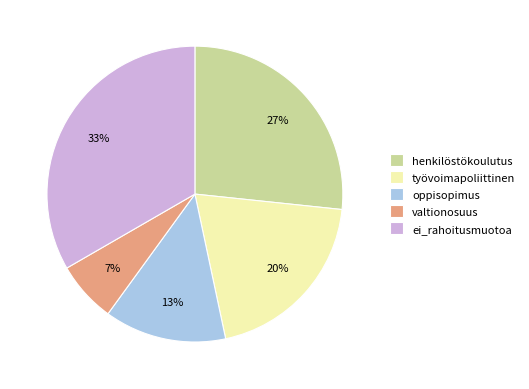

Approximately how many times larger is the value at valtionosuus compared to oppisopimus?

0.5